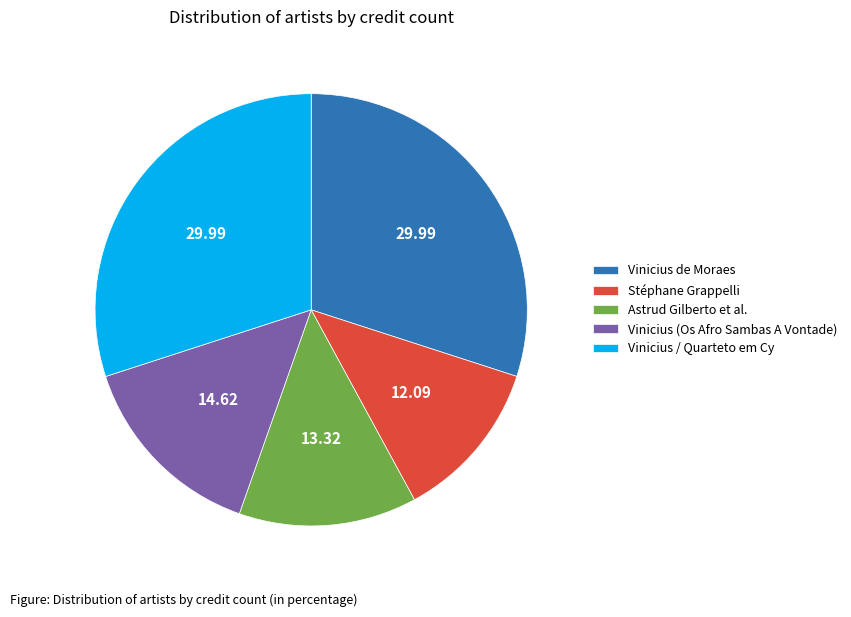

How many segments does this pie chart have?

5